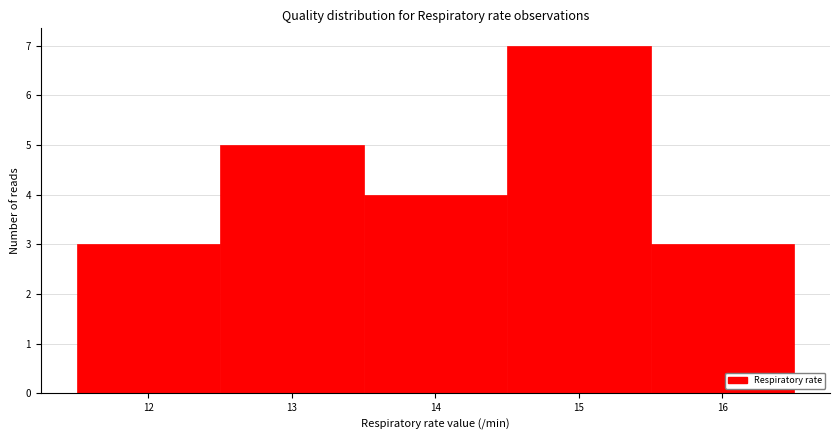

Over which range of the x-axis is the bar tallest?

14.5 to 15.5